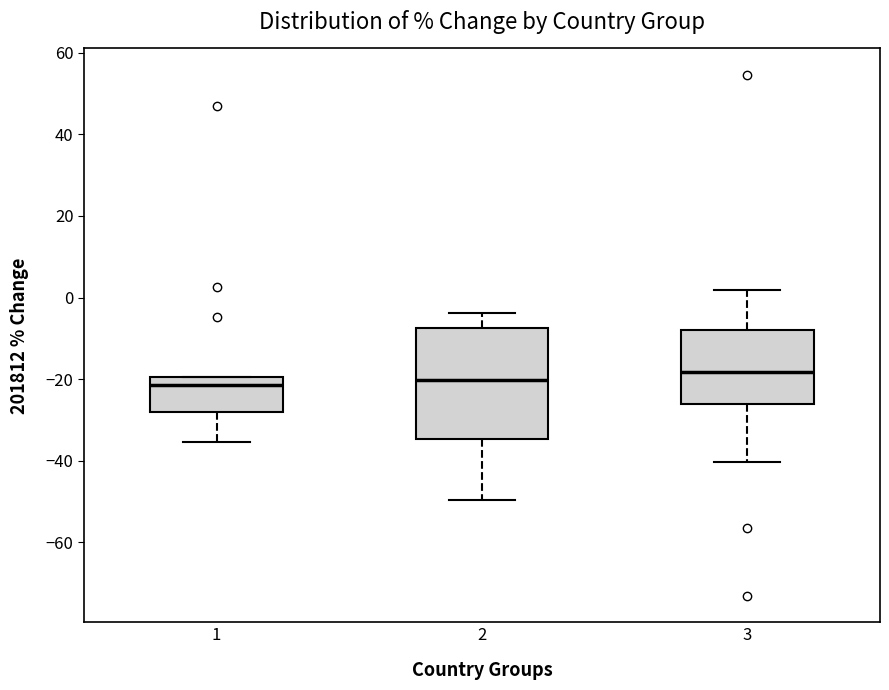

Which box's median line is the highest?

3